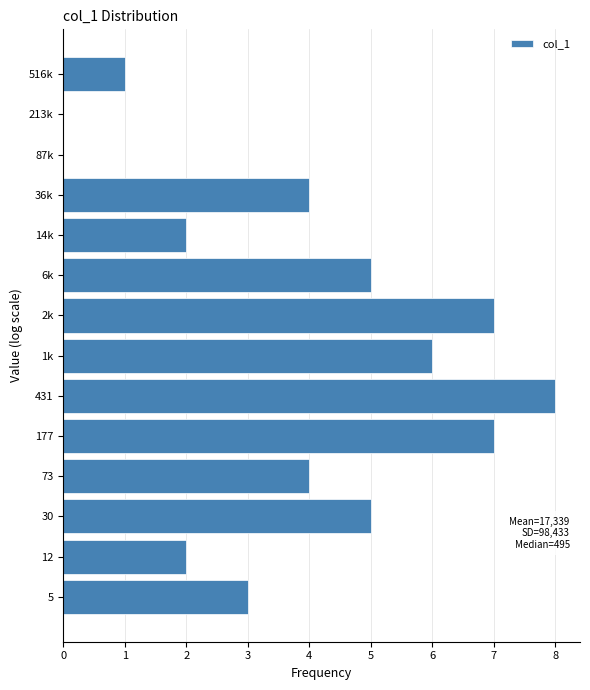

Reading bottom to top, transcribe all the data shown in this chart.

5=3	12=2	30=5	73=4	177=7	431=8	1k=6	2k=7	6k=5	14k=2	36k=4	87k=0	213k=0	516k=1